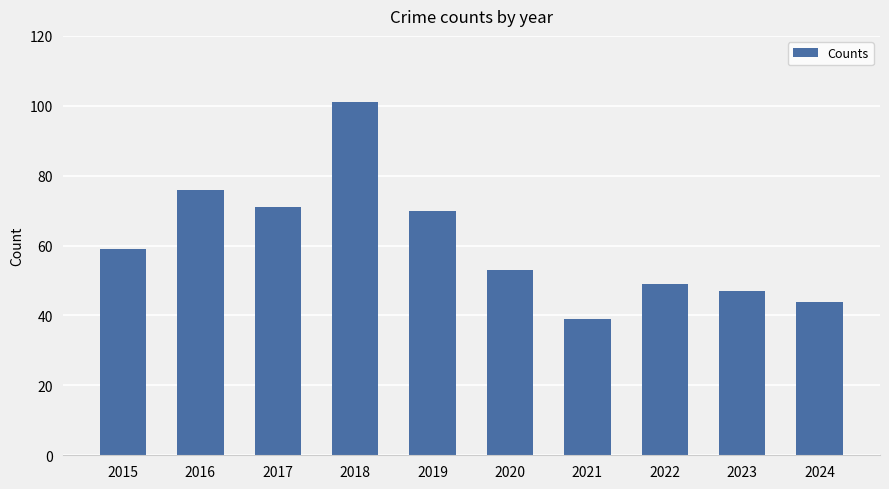

What is the ratio of the value at 2019 to the value at 2022?

1.4